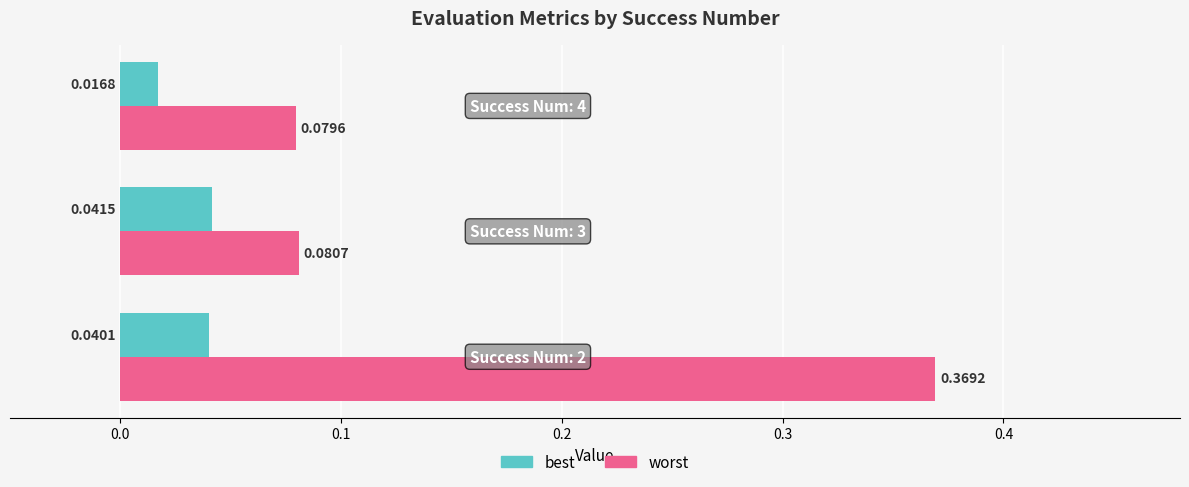

List the series in order of their peak value, lowest first.

best, worst